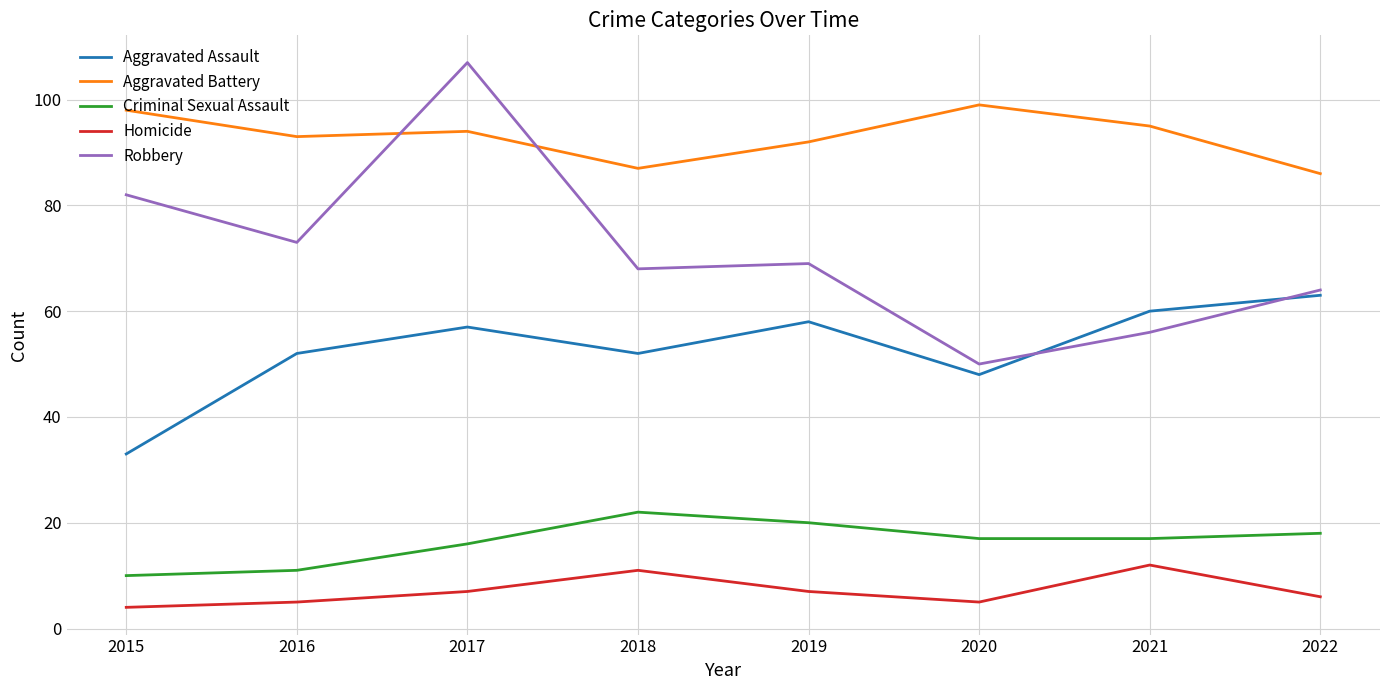

What is the average value of the Aggravated Assault series?

53